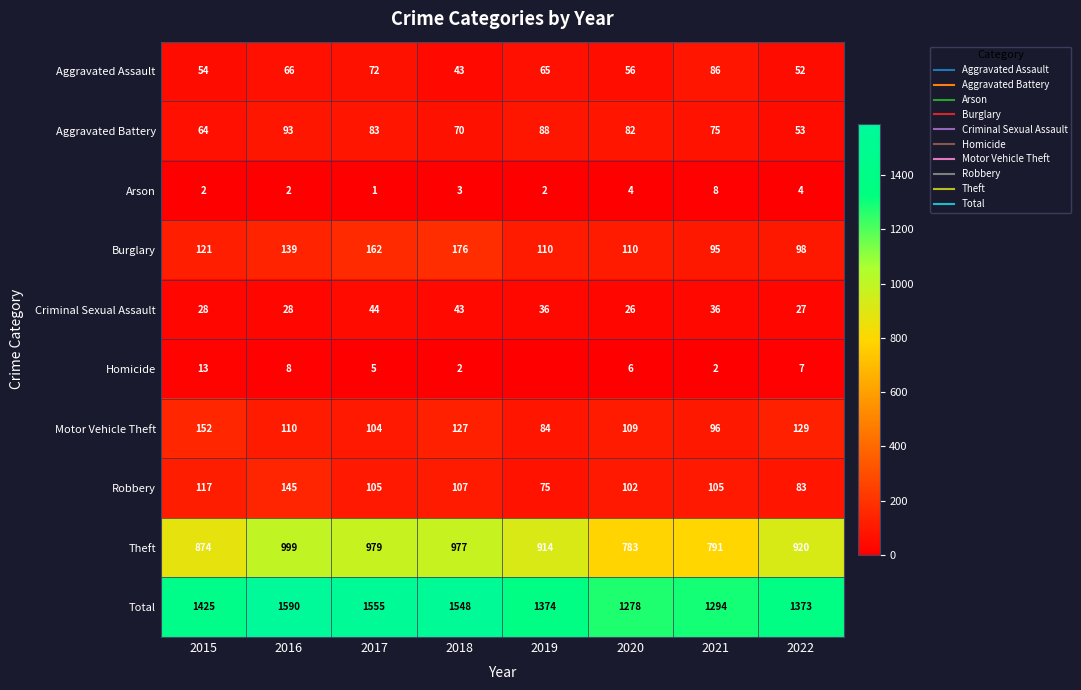

Rank the categories by Theft value from lowest to highest.

2020, 2021, 2015, 2019, 2022, 2018, 2017, 2016